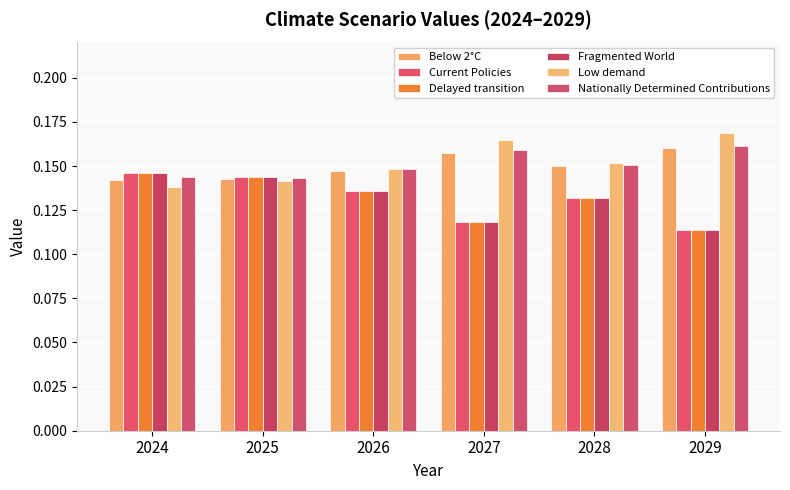

The value of Low demand at 2024 is 0.1. True or false?

True